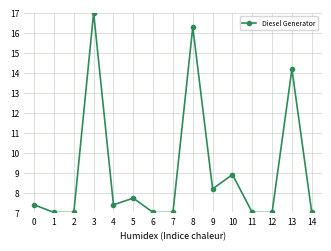

What is the smallest value displayed?

7.0